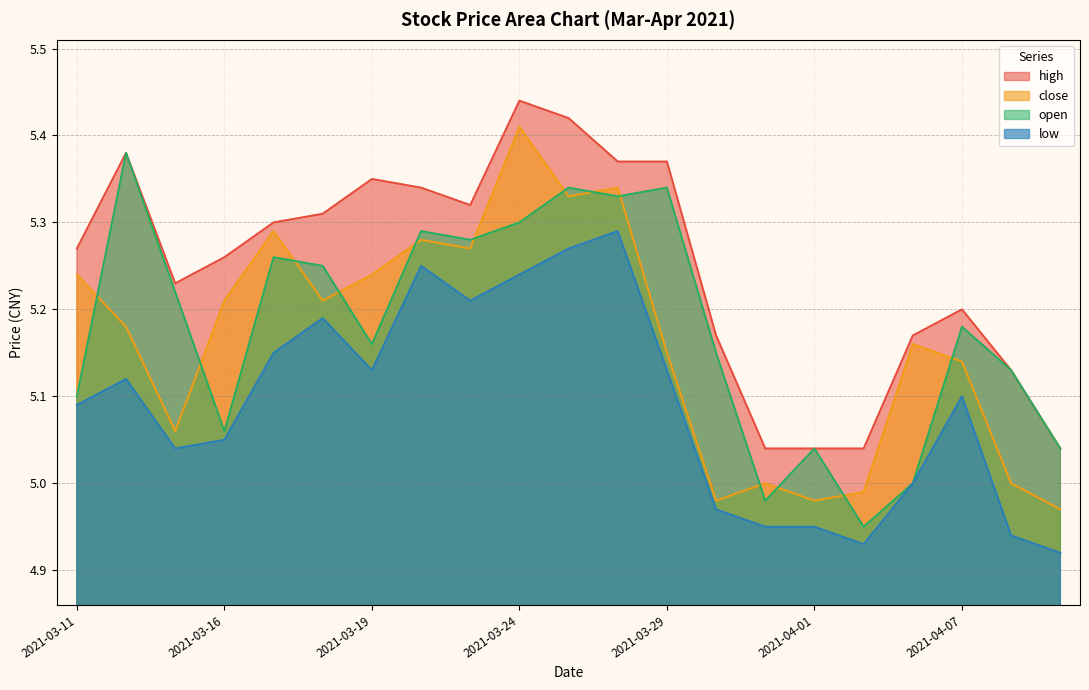

How many intersections are there between close and open?

13